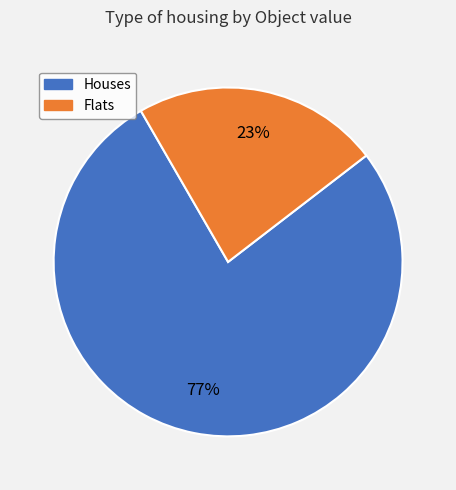

To the nearest percent, what is the average slice percentage?

50%